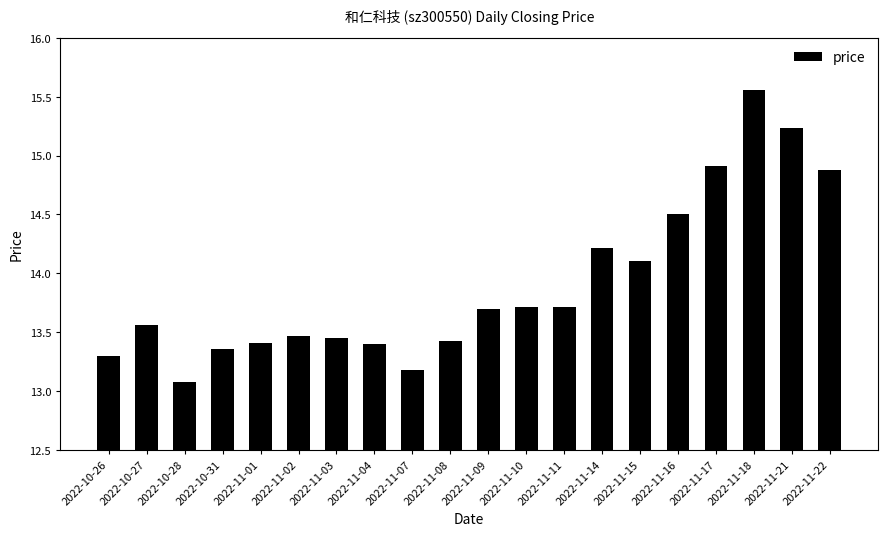

The chart shows a value of 13.7 at 2022-11-09. True or false?

True